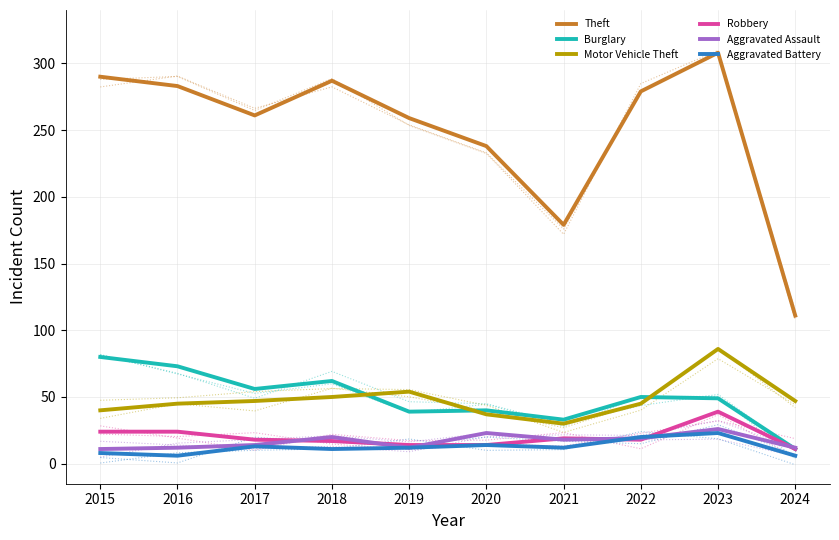

Is this an area chart (filled region under the line)?

No